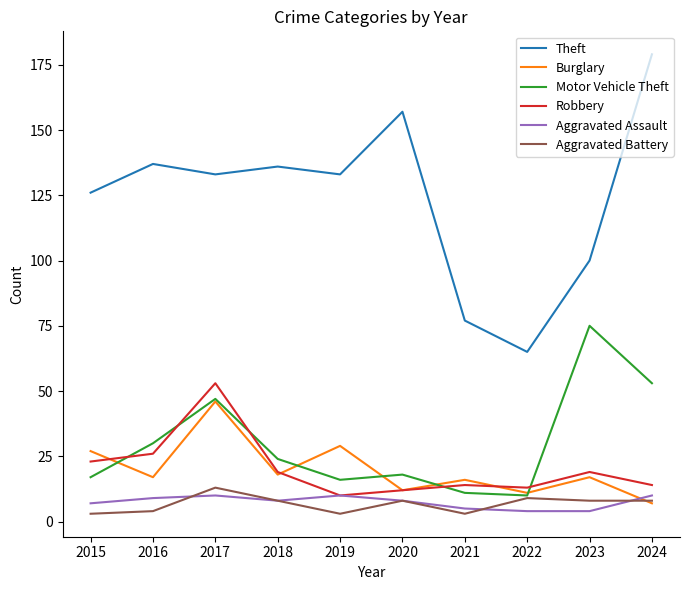

True or false: Theft and Burglary cross at least once.

False